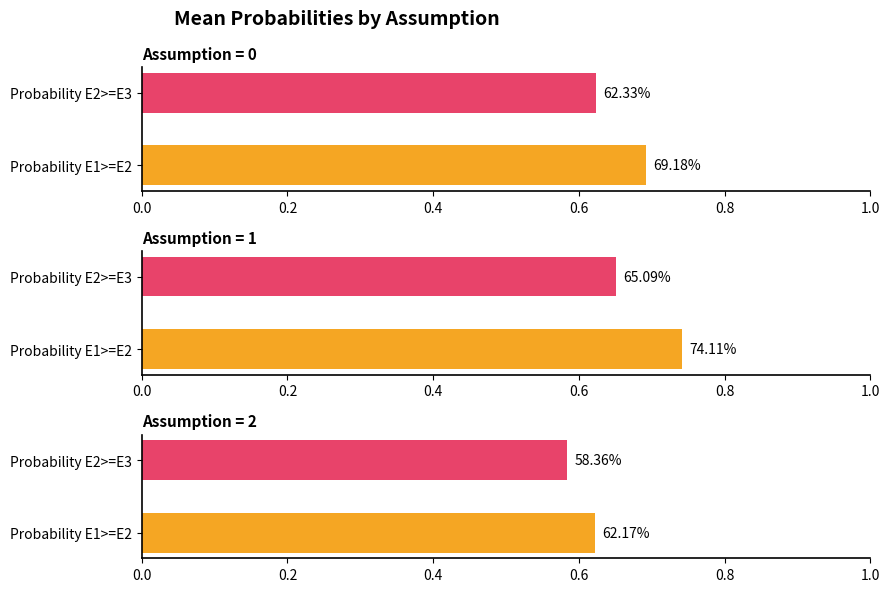

What is the value of the Probability E1>=E2 bar at the 2nd from the left?

0.7